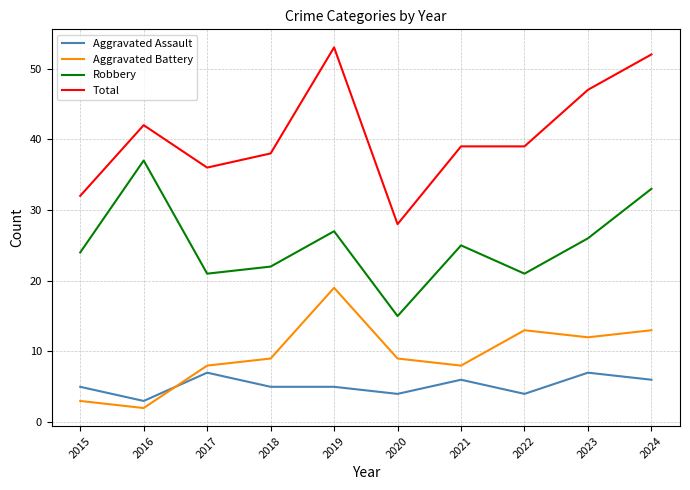

True or false: Total and Aggravated Battery cross at least once.

False